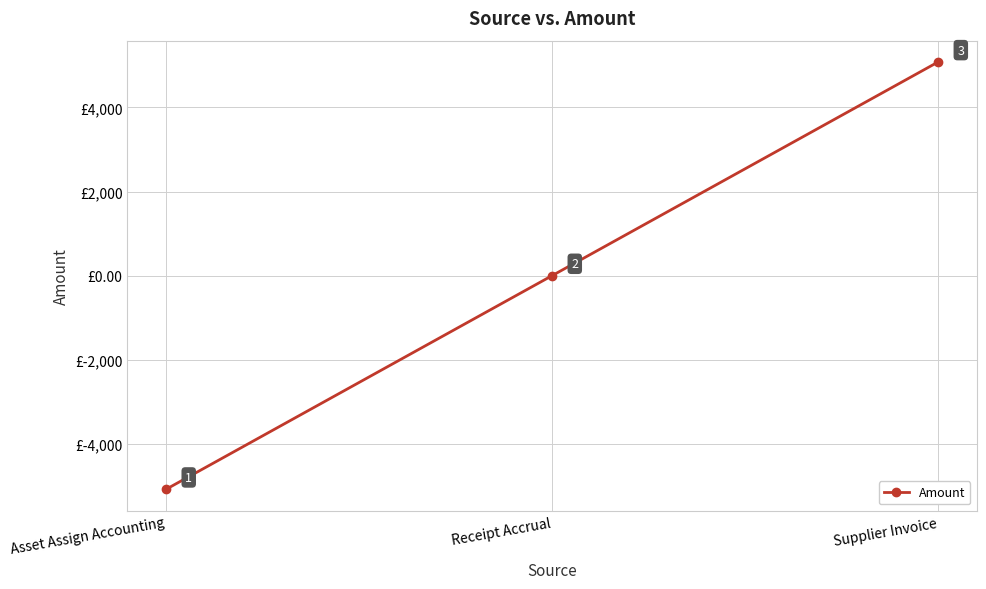

Is it true that the value at Supplier Invoice is 2896.7?

False